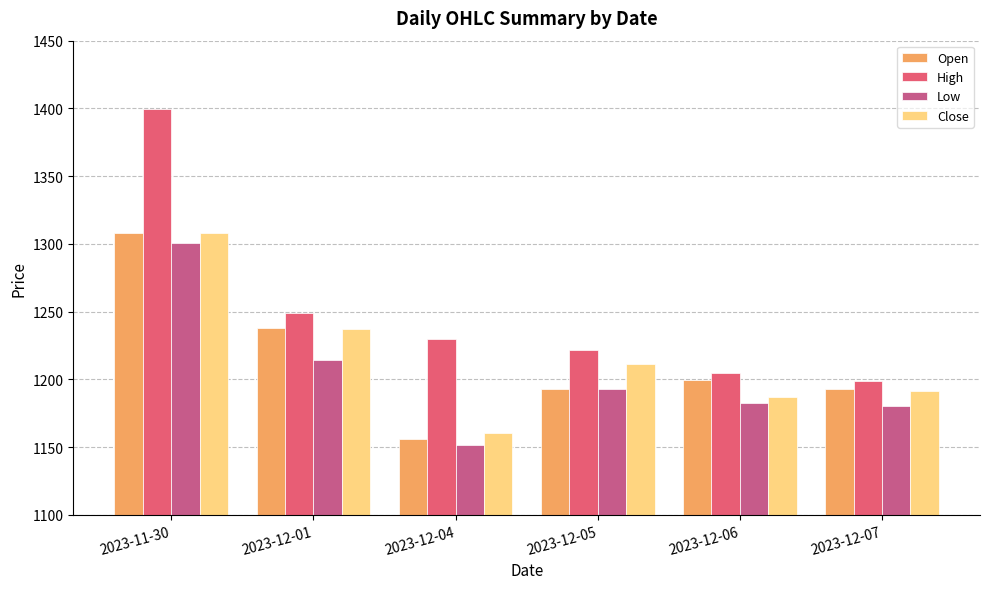

At which label does Open first exceed 1199?

2023-11-30